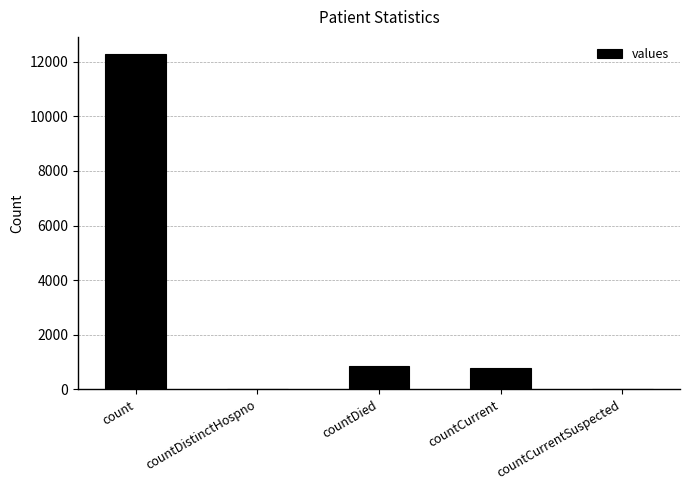

How many series are shown in this chart?

1